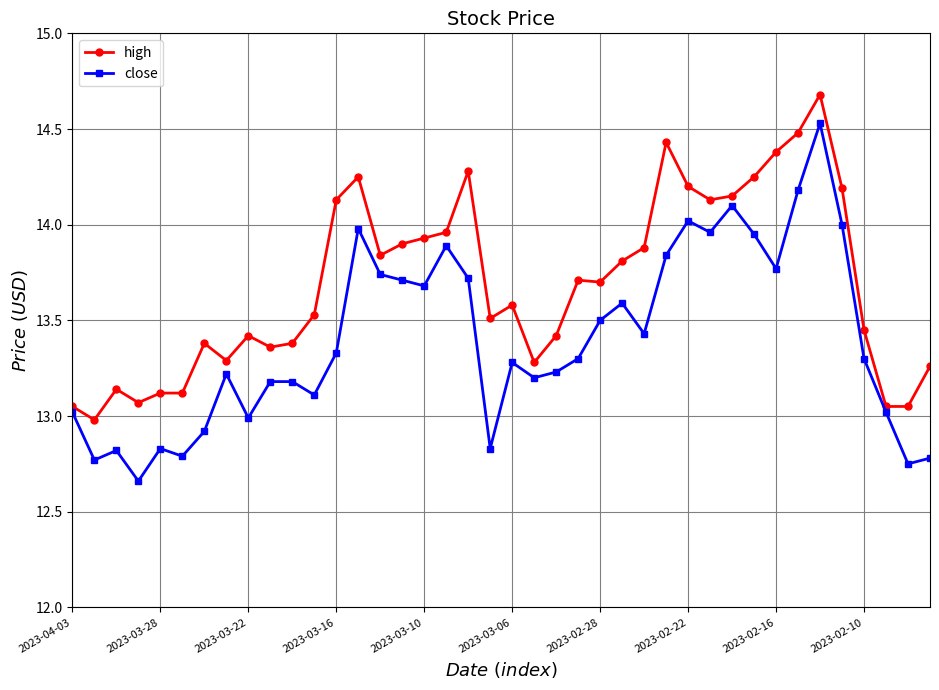

How many lines are shown in the chart?

2